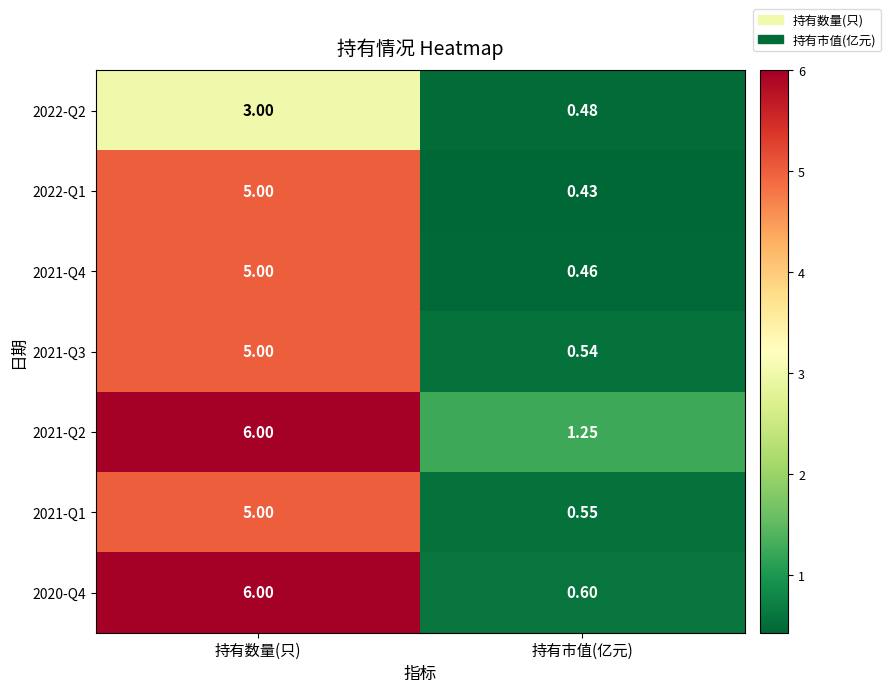

Which category has the lowest value in the 2022-Q1 series?

持有市值(亿元)